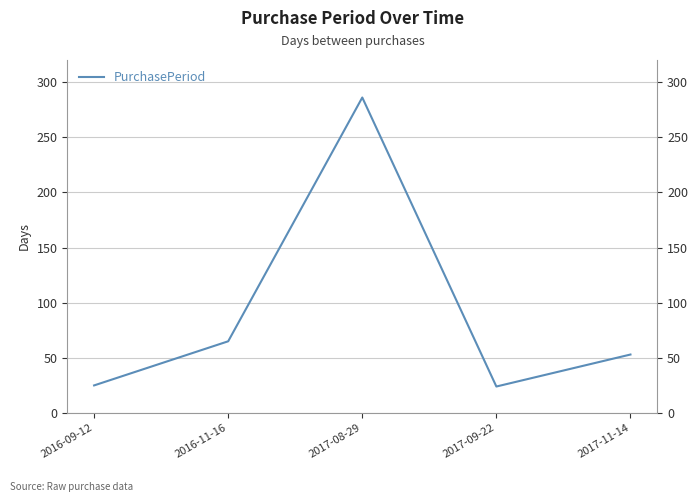

Reading right to left, what are all the values shown in this chart?

53	24	286	65	25